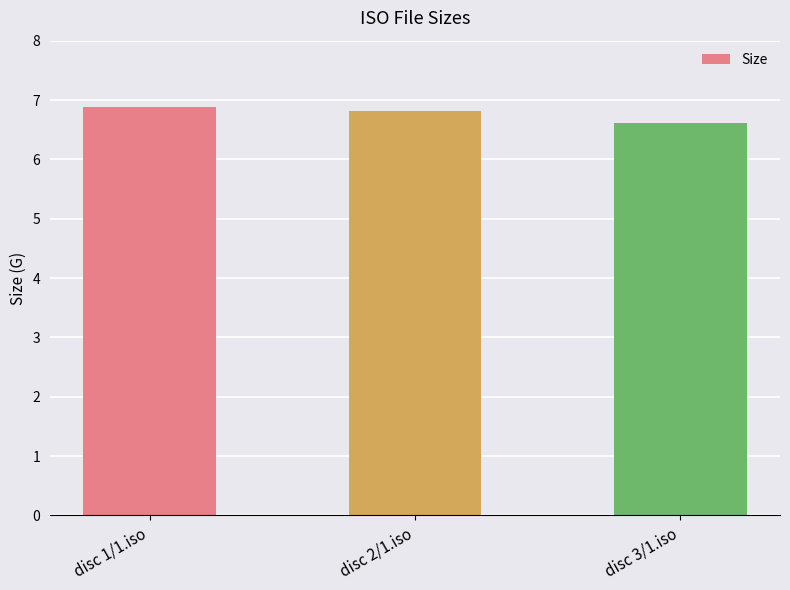

What is the maximum value shown in the chart?

6.9